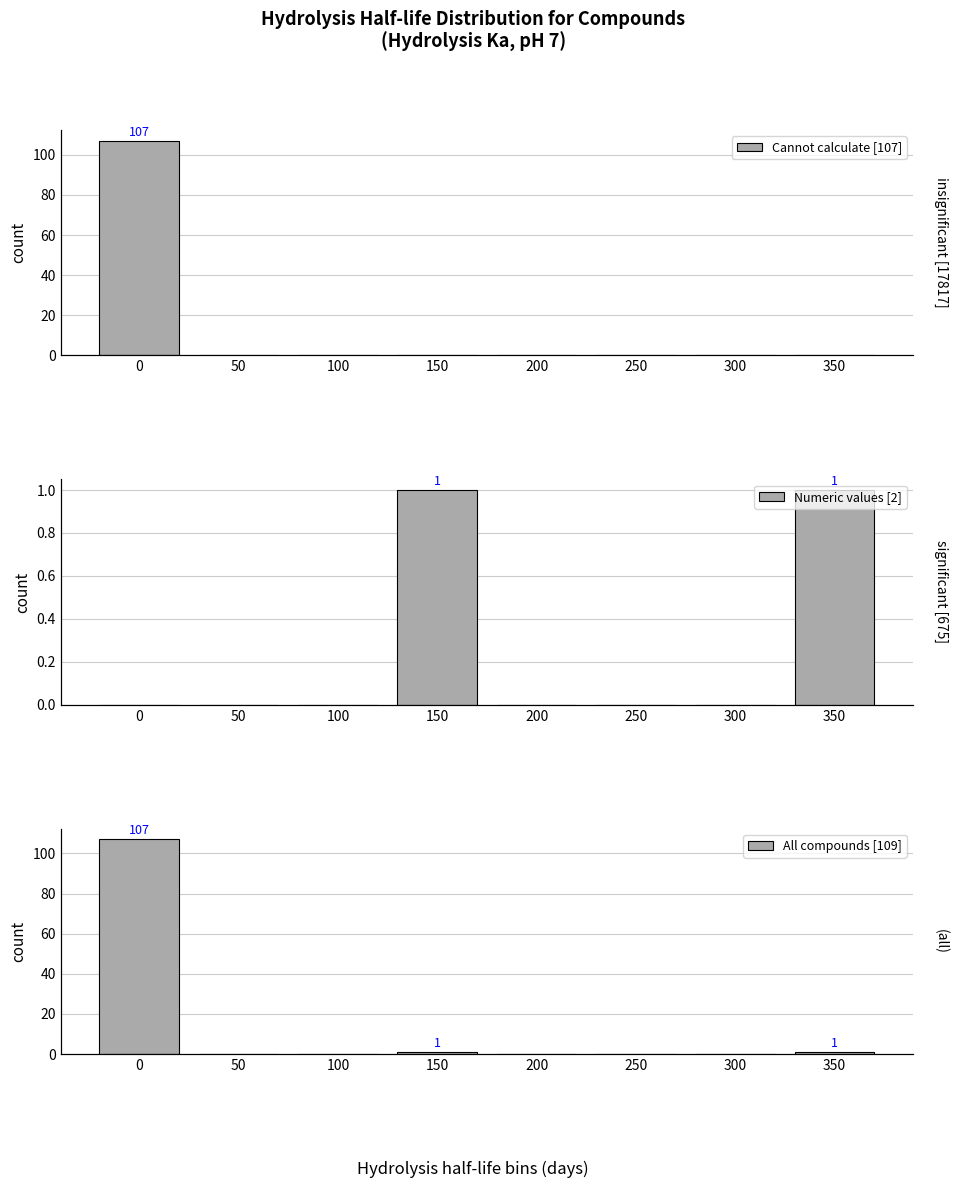

What are all the series names shown in the legend?

Cannot calculate [107], Numeric values [2], All compounds [109]